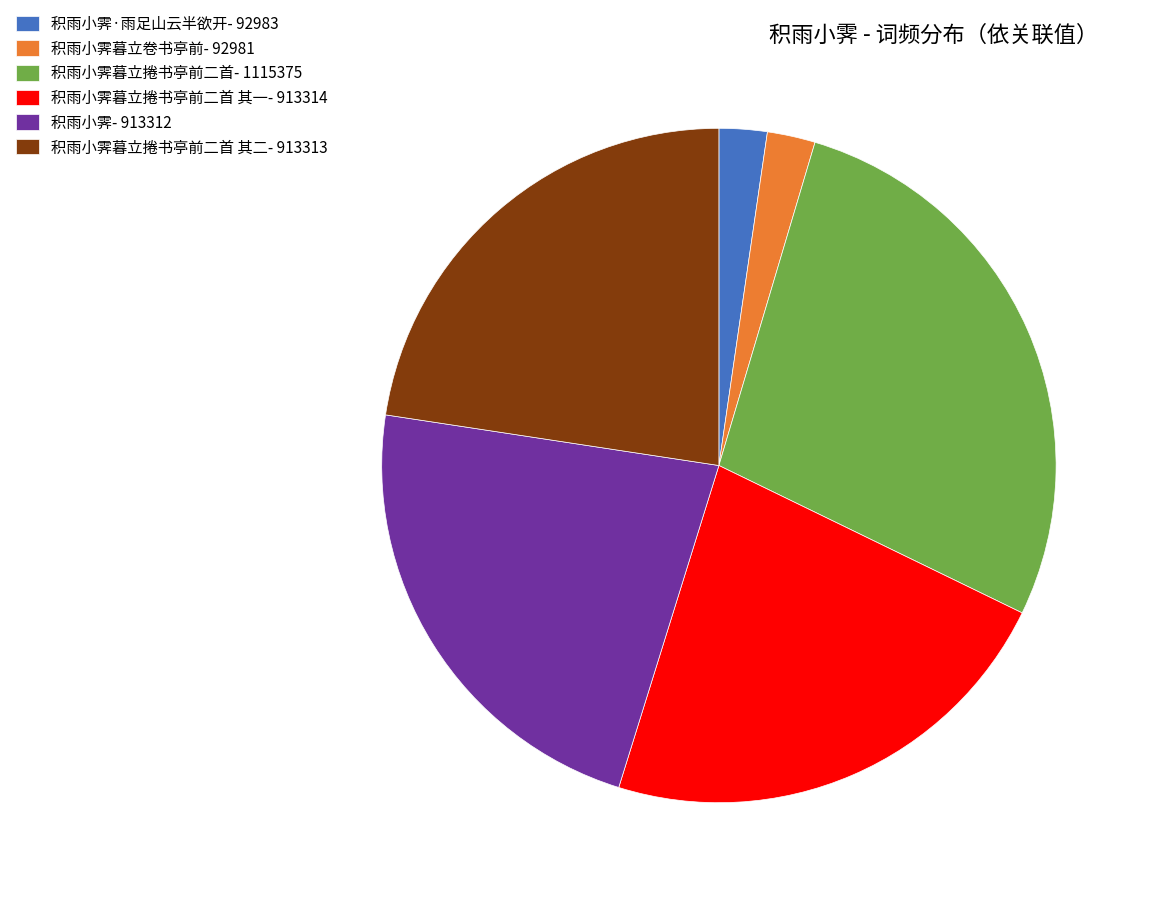

Which slice is the largest?

积雨小霁暮立捲书亭前二首- 1115375